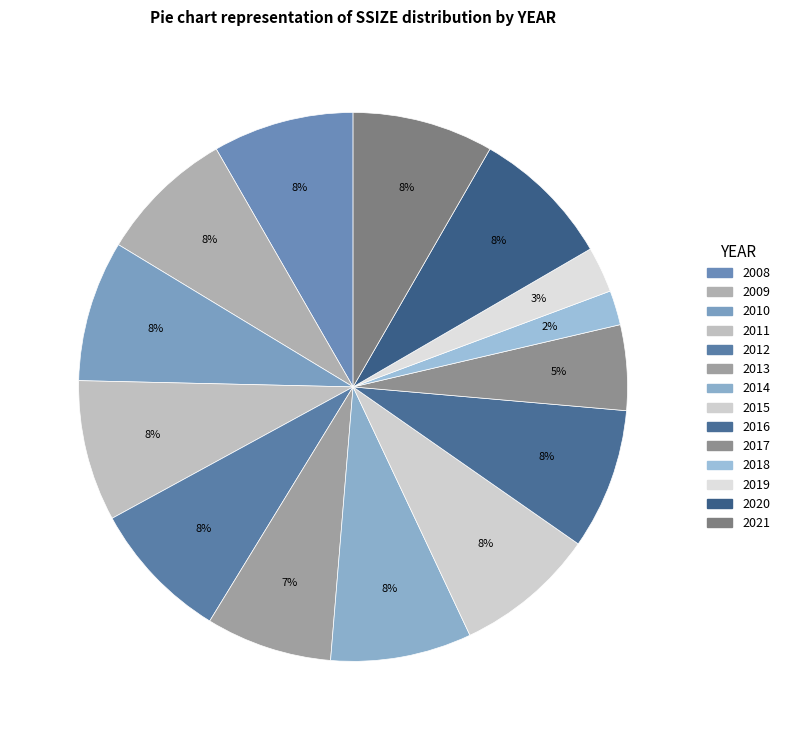

Is there a majority slice in this chart?

No